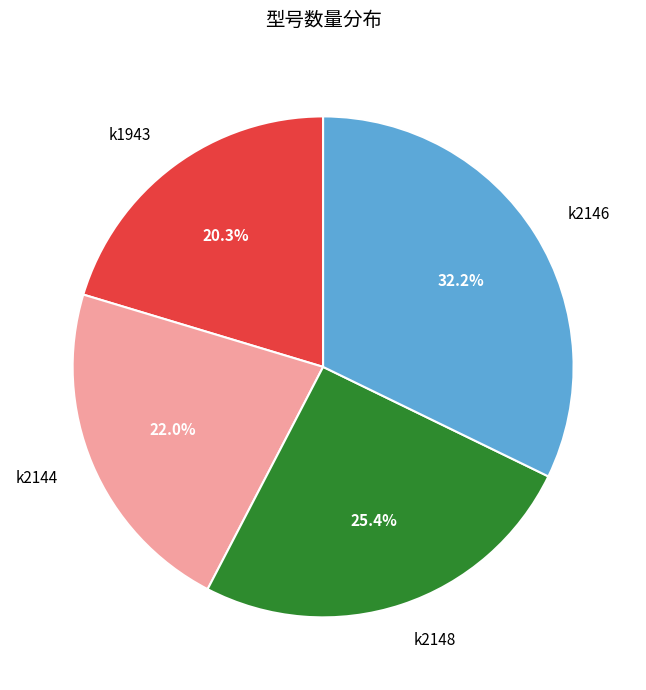

What portion of the pie excludes k2144?

78.0%